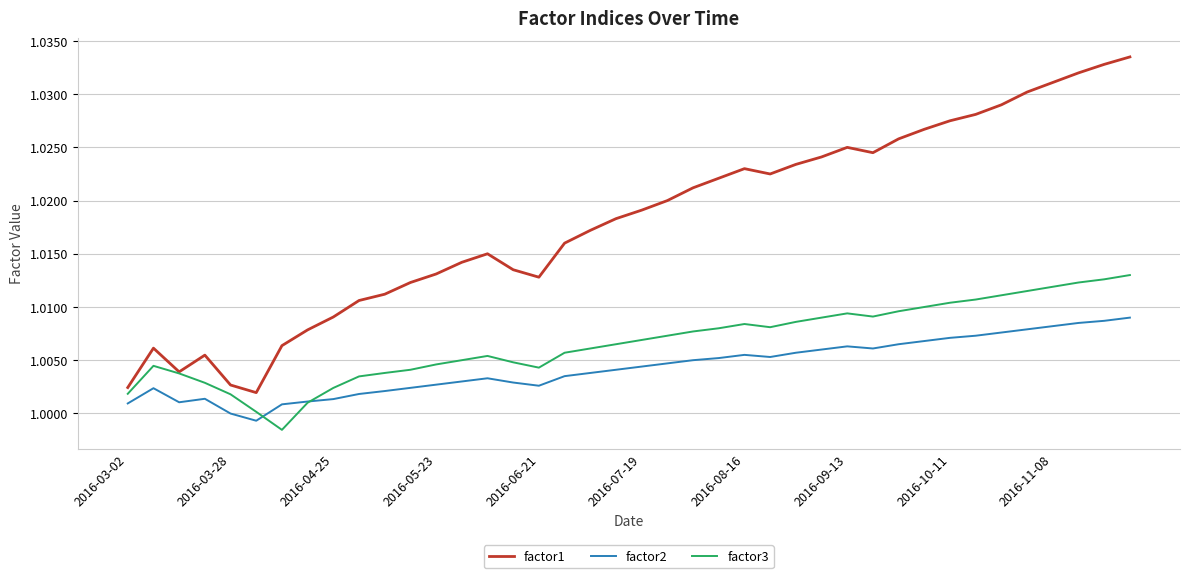

List the series in order of their overall mean, highest first.

factor1, factor3, factor2